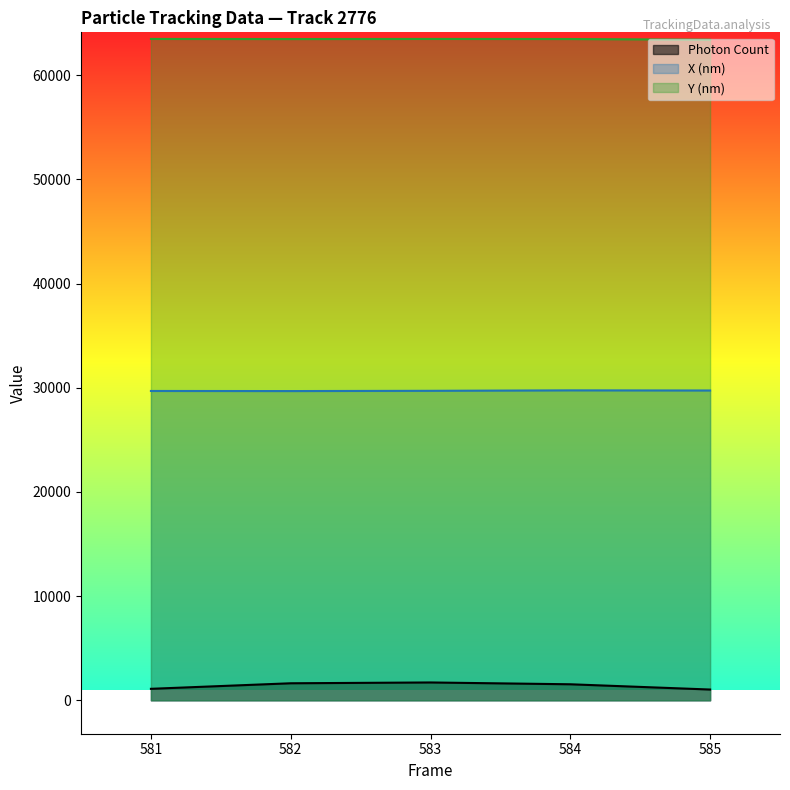

In X (nm), how many points are higher than both neighbors (excluding endpoints)?

1